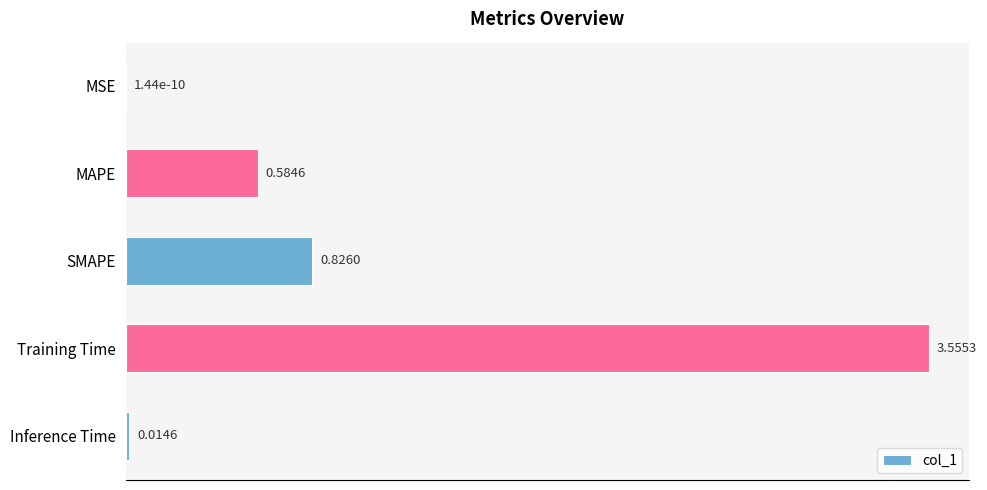

What is the sum of the values at SMAPE and MAPE?

1.4